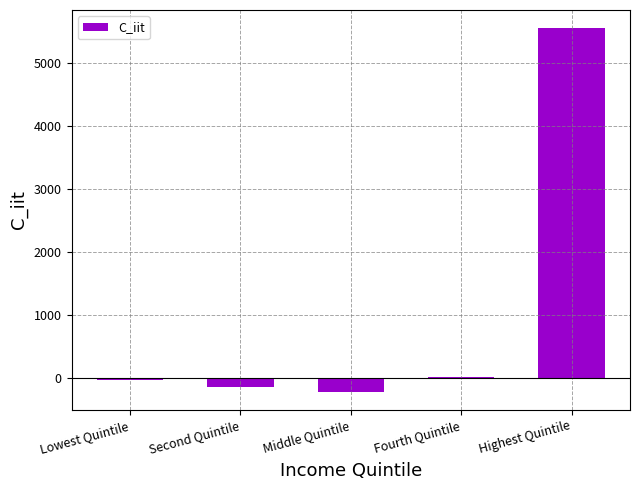

How many values exceed -31?

2